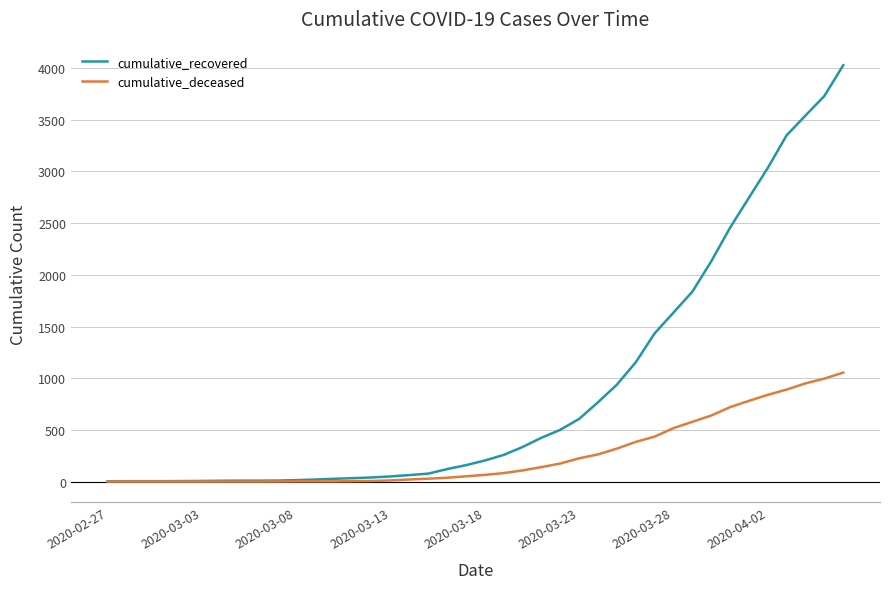

Rank the series by their maximum value, from lowest to highest.

cumulative_deceased, cumulative_recovered